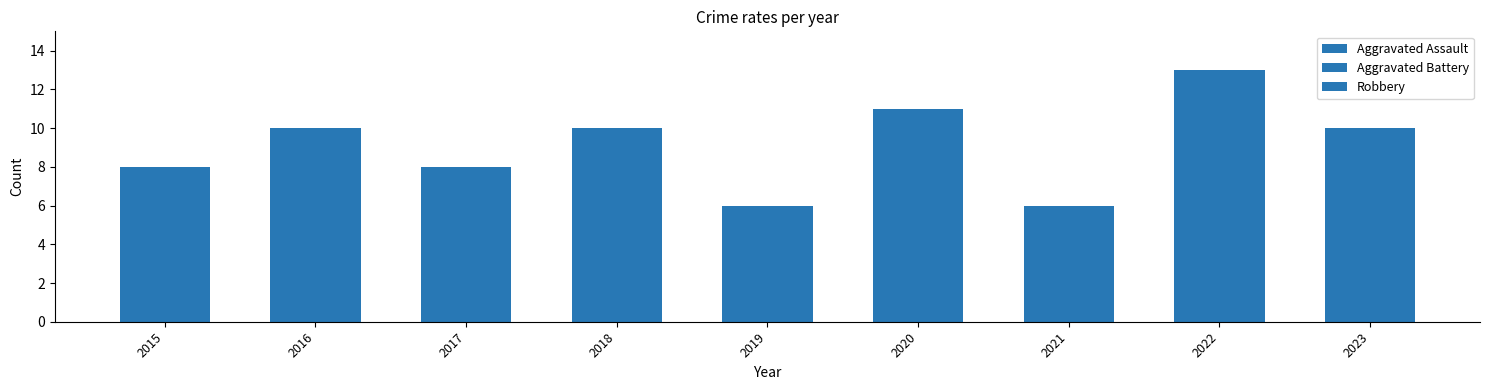

Are the bars grouped side by side (vs. stacked)?

No